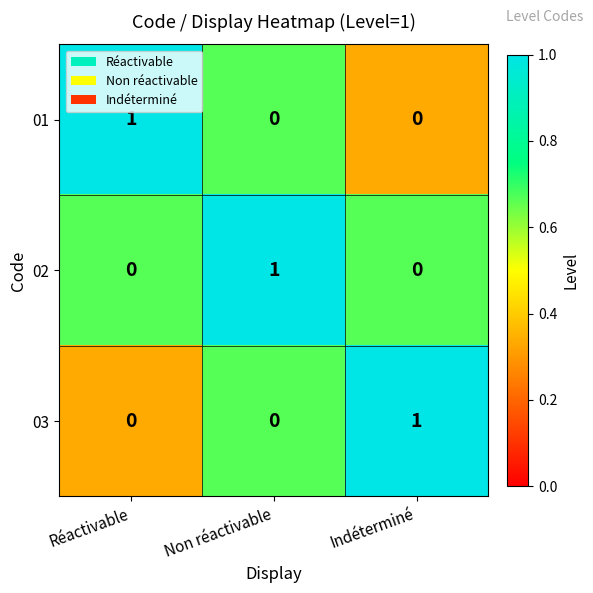

Reading left to right, list all the values displayed in this chart.

01: Réactivable=1	Non réactivable=0	Indéterminé=0
02: Réactivable=0	Non réactivable=1	Indéterminé=0
03: Réactivable=0	Non réactivable=0	Indéterminé=1